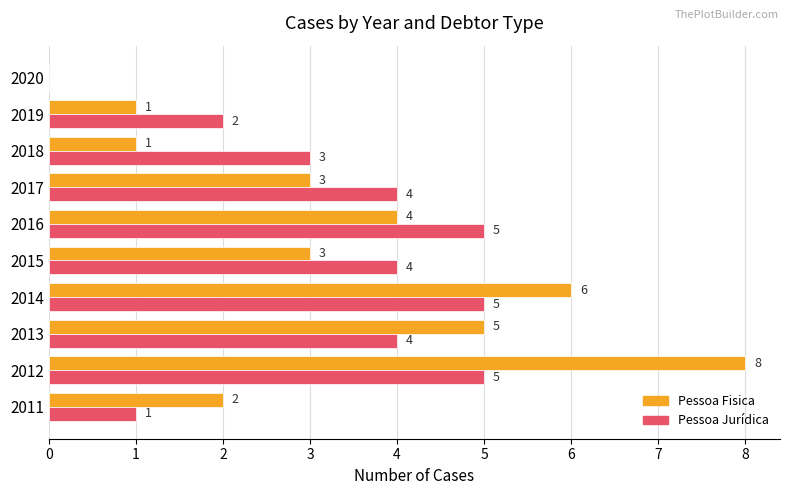

Is it true that Pessoa Fisica equals 1 at 2019?

True